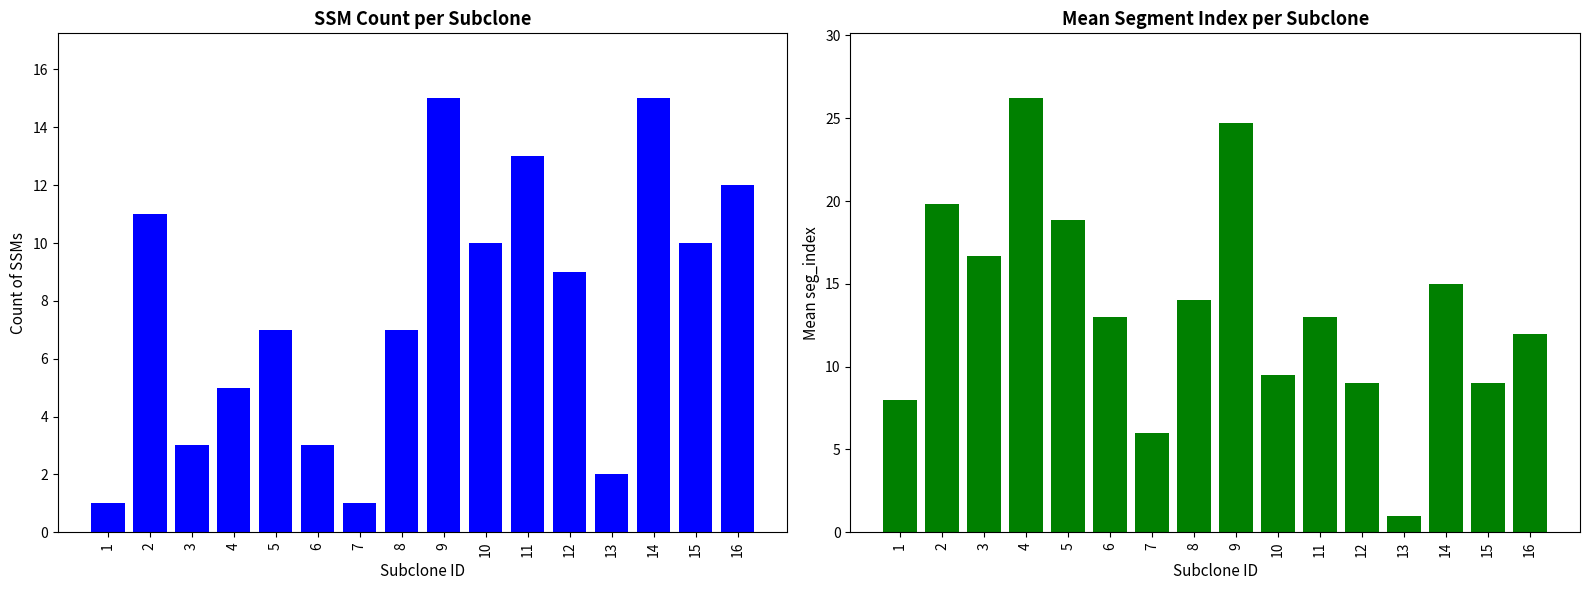

At 4, list the series in order from smallest to largest.

Count of SSMs, Mean seg_index